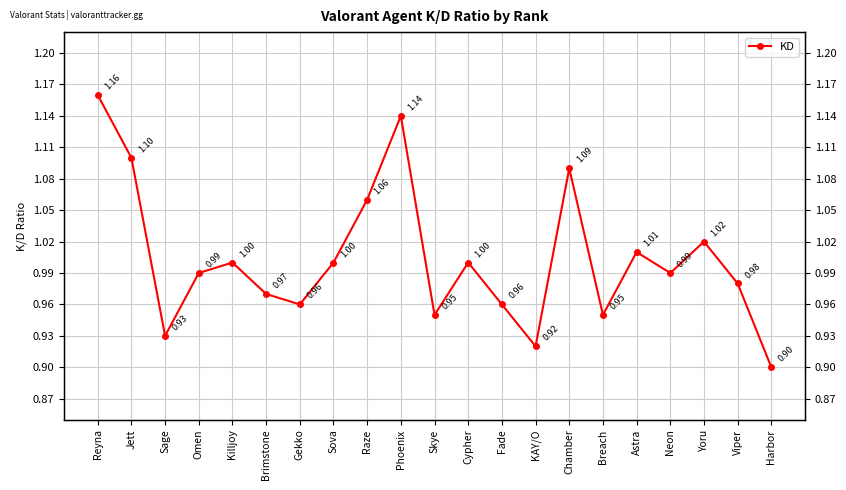

How many lines are shown in the chart?

1